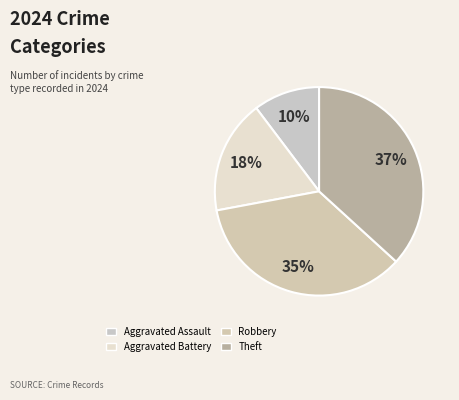

Rank the categories by value from highest to lowest.

Theft, Robbery, Aggravated Battery, Aggravated Assault